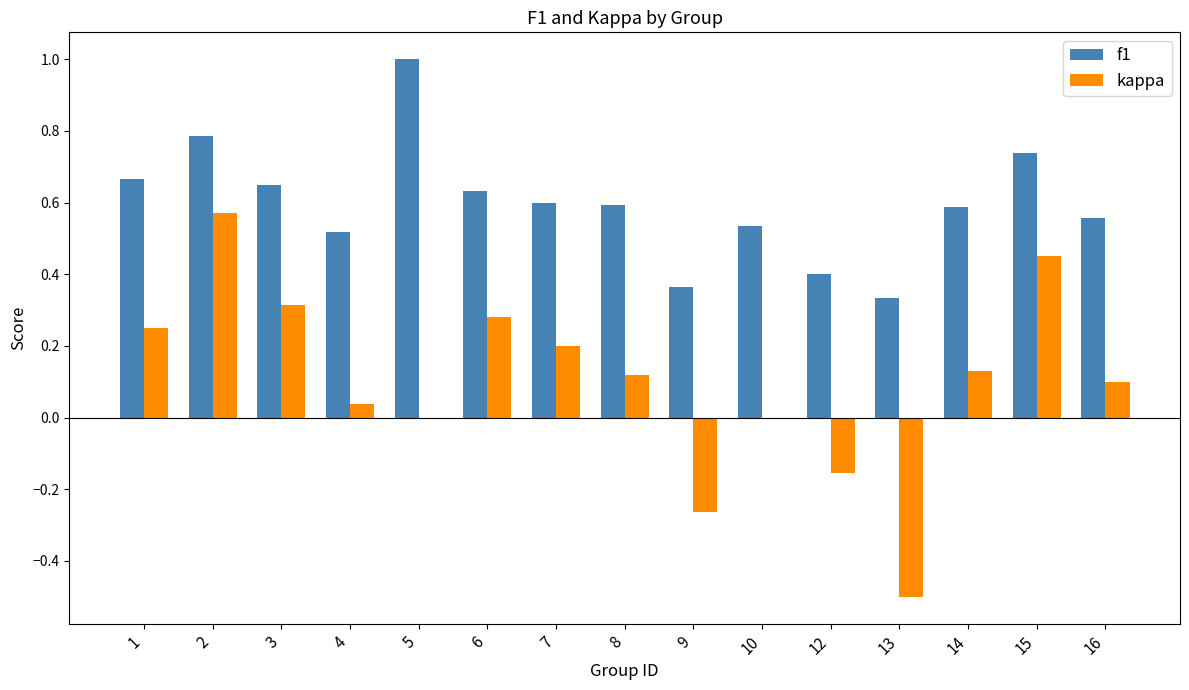

What is the sum of the f1 values at 5 and 8?

1.6